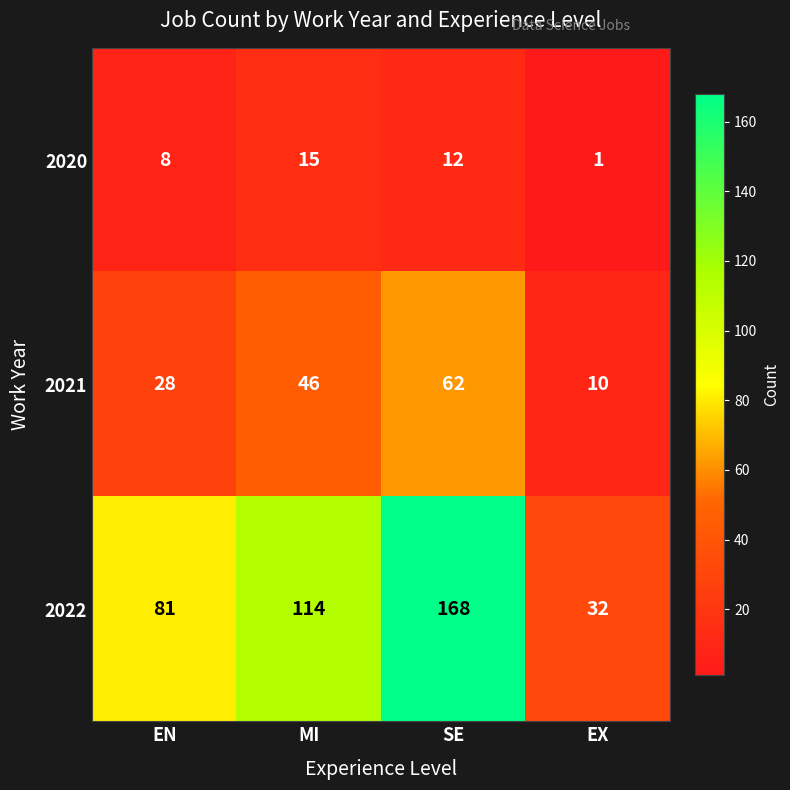

What is the difference between the highest and lowest values at EN?

73